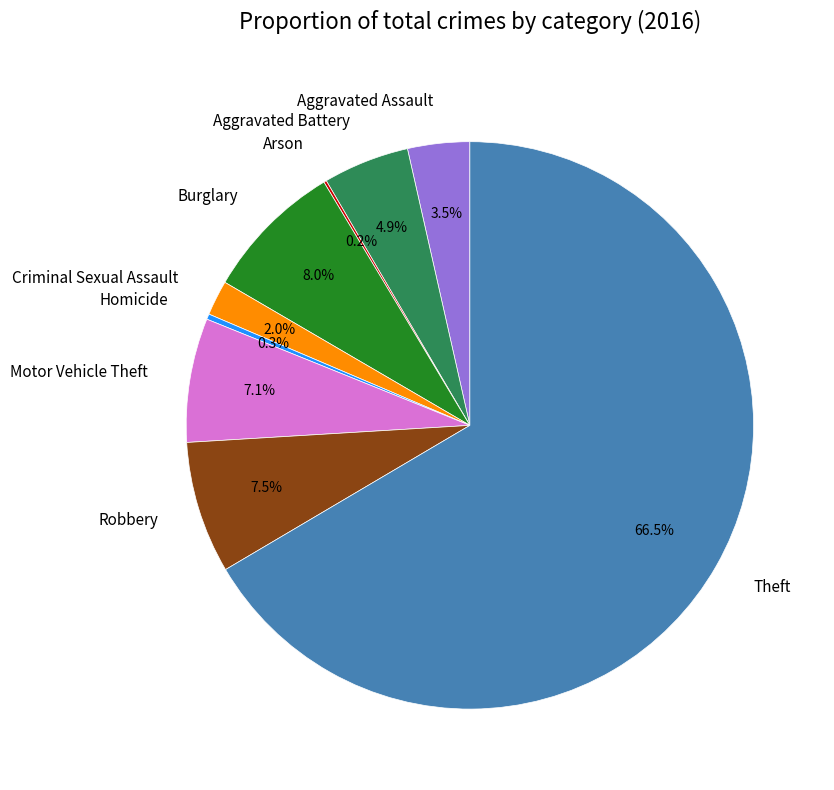

Does Theft represent more than half of the total?

Yes